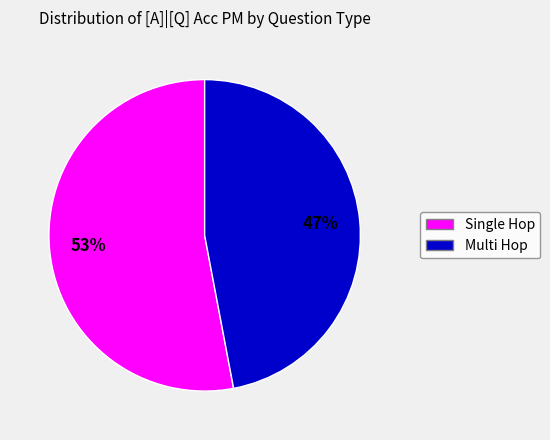

Does any single category account for the majority?

Yes